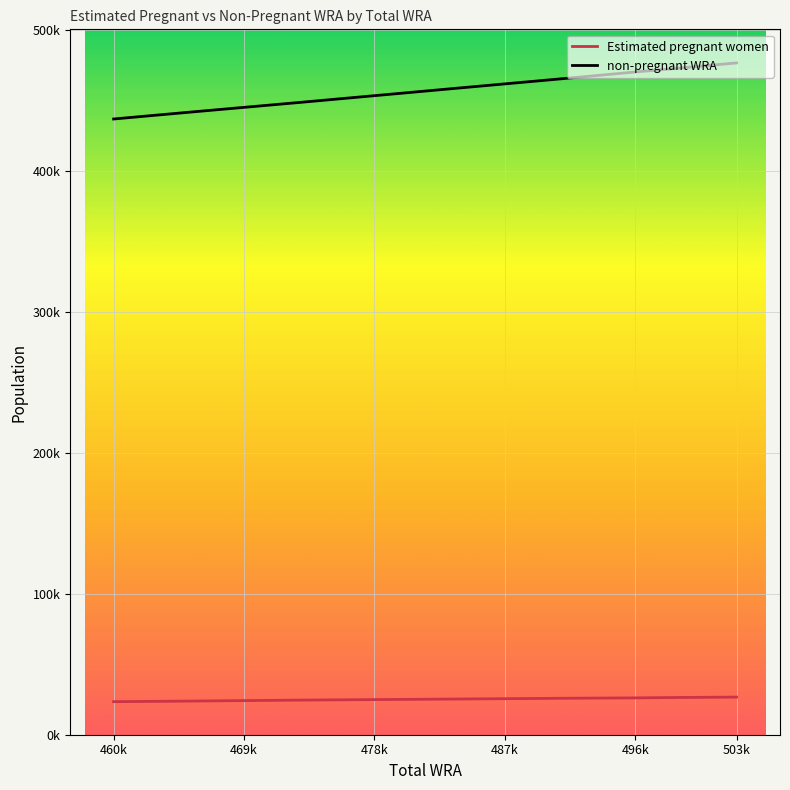

At which category is the sum across all series the highest?

503k